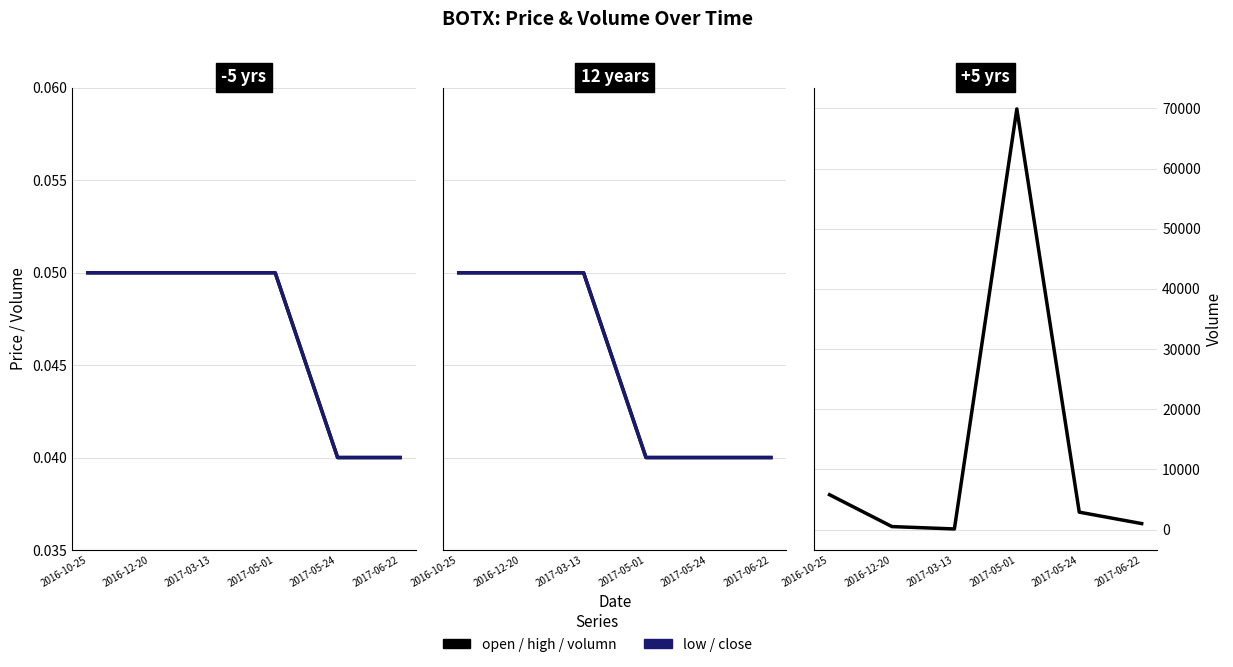

How many data points in volumn are less than 2900?

3